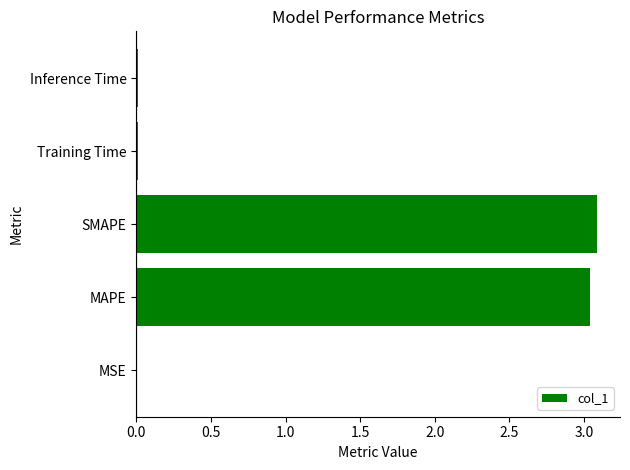

What is the maximum value shown in the chart?

3.1